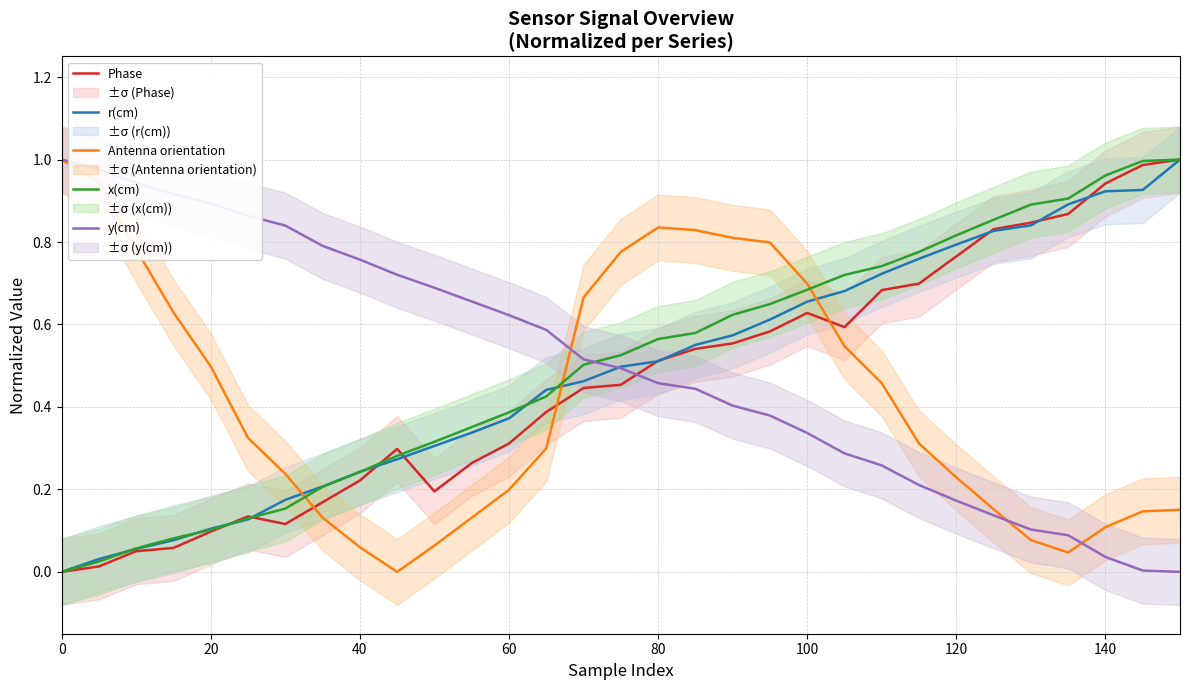

How many intersections are there between r(cm) and Phase?

9